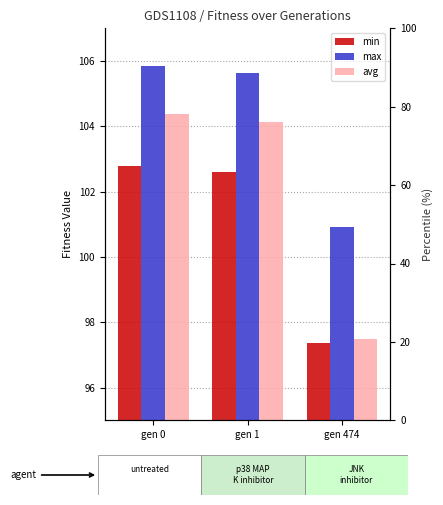

What is the total value across all series at gen 474?

295.8